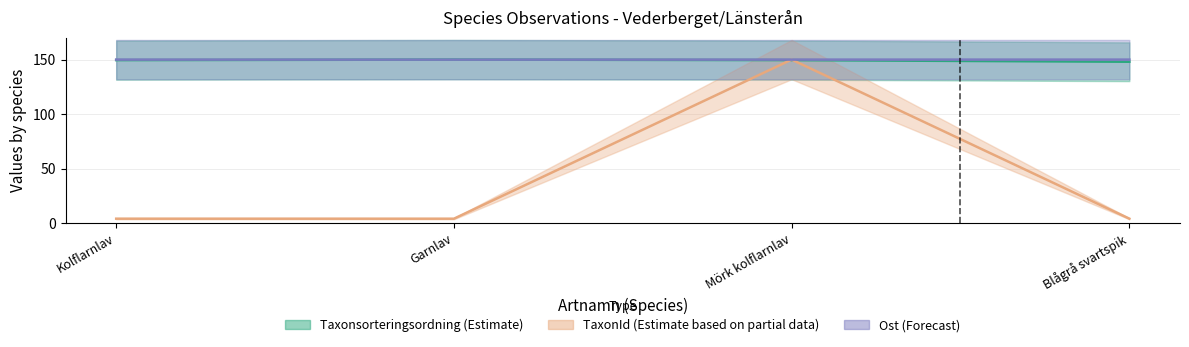

Is it true that TaxonId equals 2.5 at Kolflarnlav?

False